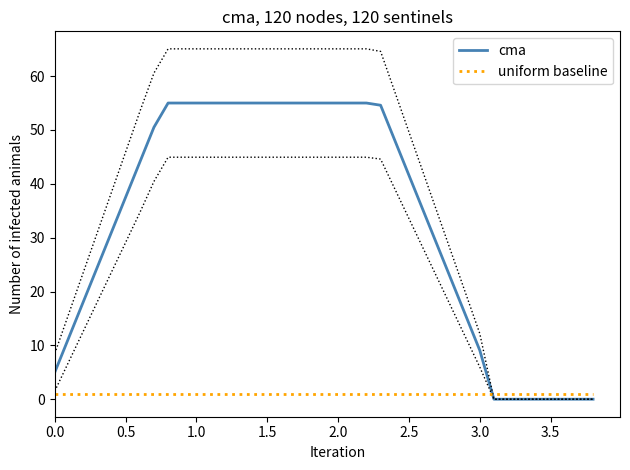

Reading left to right, transcribe all the data shown in this chart.

cma: 5.0	11.5	18.0	24.5	31.0	37.5	44.0	50.5	55.0	55.0	55.0	55.0	55.0	55.0	55.0	55.0	55.0	55.0	55.0	55.0	55.0	55.0	55.0	54.6	48.1	41.6	35.1	28.6	22.1	15.6	9.1	0.0	0.0	0.0	0.0	0.0	0.0	0.0	0.0
uniform baseline: 1.0	1.0	1.0	1.0	1.0	1.0	1.0	1.0	1.0	1.0	1.0	1.0	1.0	1.0	1.0	1.0	1.0	1.0	1.0	1.0	1.0	1.0	1.0	1.0	1.0	1.0	1.0	1.0	1.0	1.0	1.0	1.0	1.0	1.0	1.0	1.0	1.0	1.0	1.0